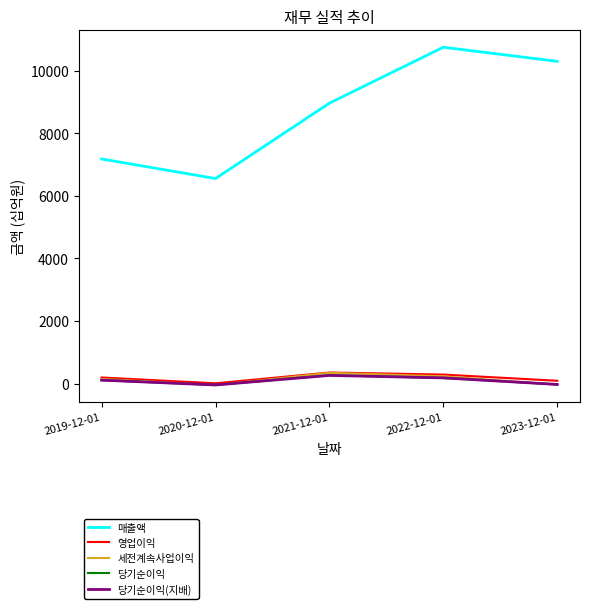

What is the maximum value for 세전계속사업이익?

344